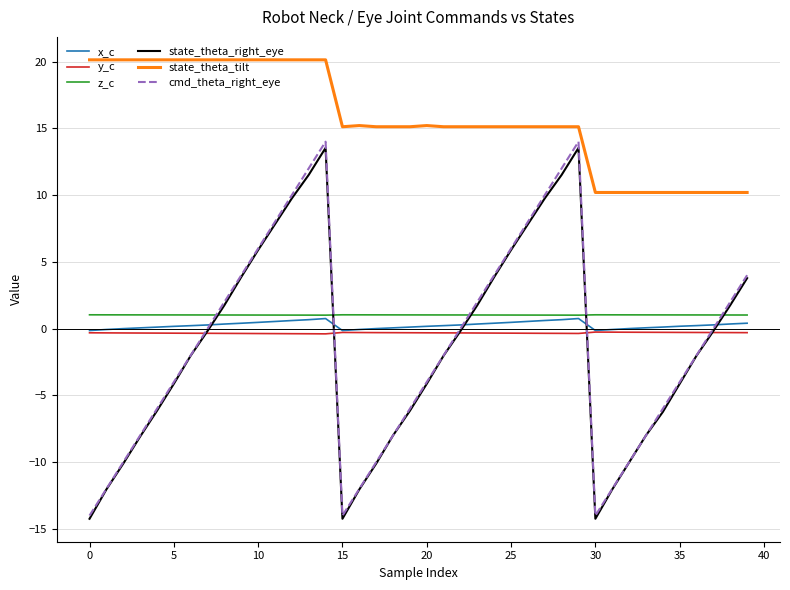

Which series has the largest total across all categories?

state_theta_tilt